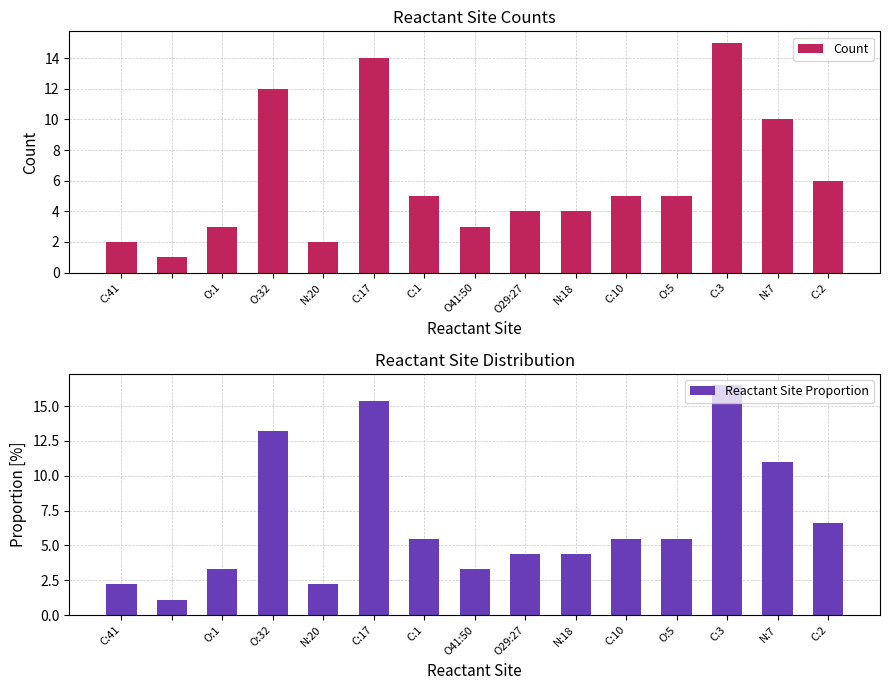

What is the sum of all Count values?

91